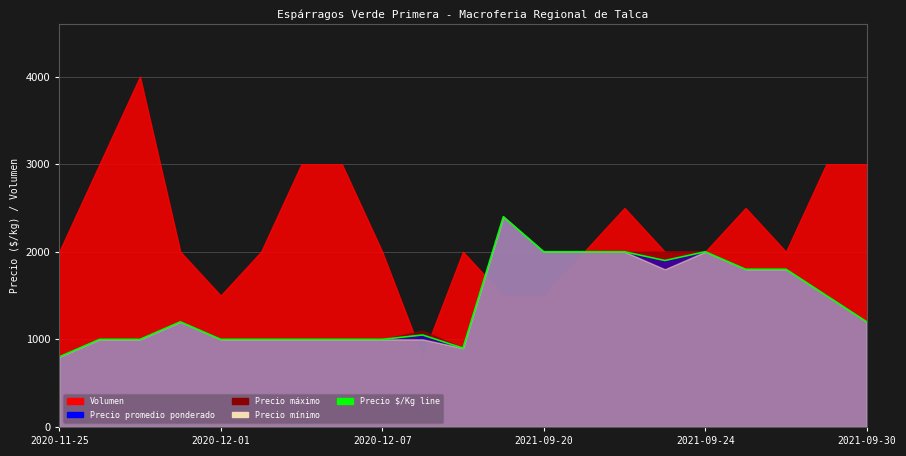

What is the sum of all Precio minimo values?

29400